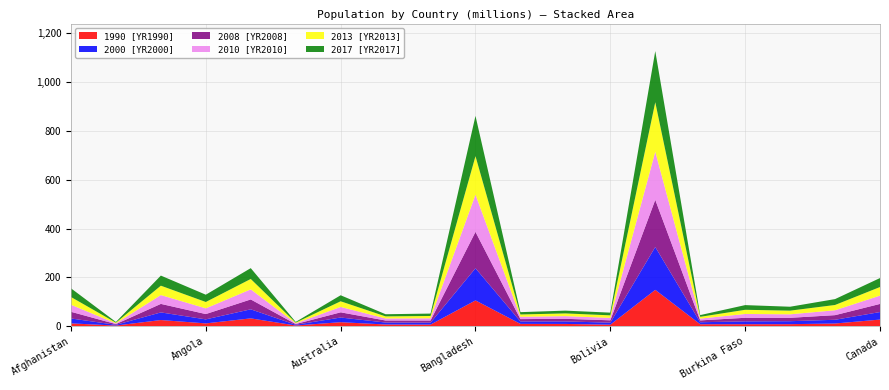

Reading left to right, transcribe all the data shown in this chart.

1990 [YR1990]: Afghanistan=12249114	Albania=3286542	Algeria=25912367	Angola=12171441	Argentina=32729739	Armenia=3538165	Australia=17065100	Austria=7677850	Azerbaijan=7159000	Bangladesh=106188642	Belarus=10189000	Belgium=9967379	Bolivia=6856244	Brazil=149352145	Bulgaria=8718289	Burkina Faso=8811034	Cambodia=8973342	Cameroon=11715218	Canada=27791000
2000 [YR2000]: Afghanistan=20093756	Albania=3089027	Algeria=31183660	Angola=16440924	Argentina=37057452	Armenia=3069588	Australia=19153000	Austria=8011566	Azerbaijan=8048600	Bangladesh=131581243	Belarus=9979610	Belgium=10251250	Bolivia=8339512	Brazil=175287587	Bulgaria=8170172	Burkina Faso=11607942	Cambodia=12152354	Cameroon=15274234	Canada=30769700
2008 [YR2008]: Afghanistan=27294031	Albania=2947314	Algeria=34860715	Angola=21759420	Argentina=40382389	Armenia=2908220	Australia=21249200	Austria=8321496	Azerbaijan=8763400	Bangladesh=148805814	Belarus=9527985	Belgium=10709973	Bolivia=9599855	Brazil=192979029	Bulgaria=7492561	Burkina Faso=14689726	Cambodia=13880509	Cameroon=18907008	Canada=33245773
2010 [YR2010]: Afghanistan=28803167	Albania=2913021	Algeria=36117637	Angola=23369131	Argentina=41223889	Armenia=2877311	Australia=22031750	Austria=8363404	Azerbaijan=9054332	Bangladesh=152149102	Belarus=9490583	Belgium=10895586	Bolivia=9918242	Brazil=196796269	Bulgaria=7395599	Burkina Faso=15605217	Cambodia=14308740	Cameroon=19970495	Canada=34005274
2013 [YR2013]: Afghanistan=31731688	Albania=2895092	Algeria=38338562	Angola=25998340	Argentina=42539925	Armenia=2893509	Australia=23145901	Austria=8479823	Azerbaijan=9416801	Bangladesh=157571292	Belarus=9465997	Belgium=11182817	Bolivia=10400264	Brazil=202408632	Bulgaria=7265115	Burkina Faso=17072723	Cambodia=15022692	Cameroon=21655715	Canada=35152370
2017 [YR2017]: Afghanistan=35530081	Albania=2873457	Algeria=41318142	Angola=29784193	Argentina=44271041	Armenia=2930450	Australia=24598933	Austria=8809212	Azerbaijan=9862429	Bangladesh=164669751	Belarus=9507875	Belgium=11372068	Bolivia=11051600	Brazil=209288278	Bulgaria=7075991	Burkina Faso=19193382	Cambodia=16005373	Cameroon=24053727	Canada=36708083